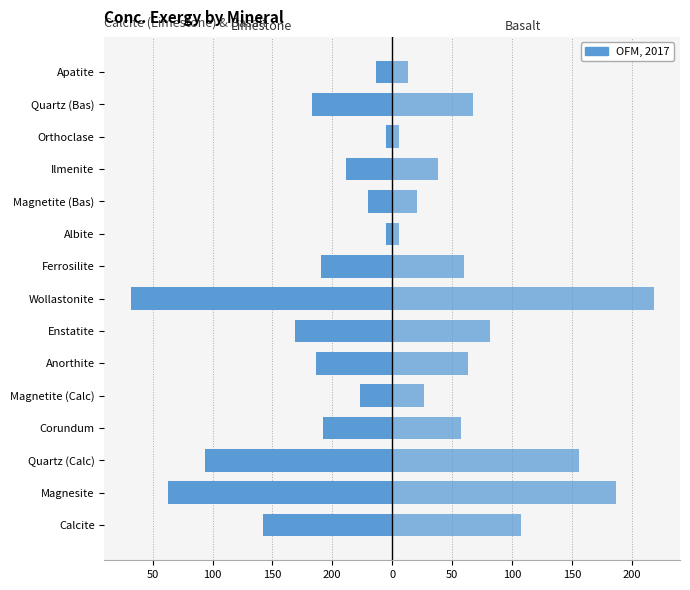

How many data points does each series have?

15